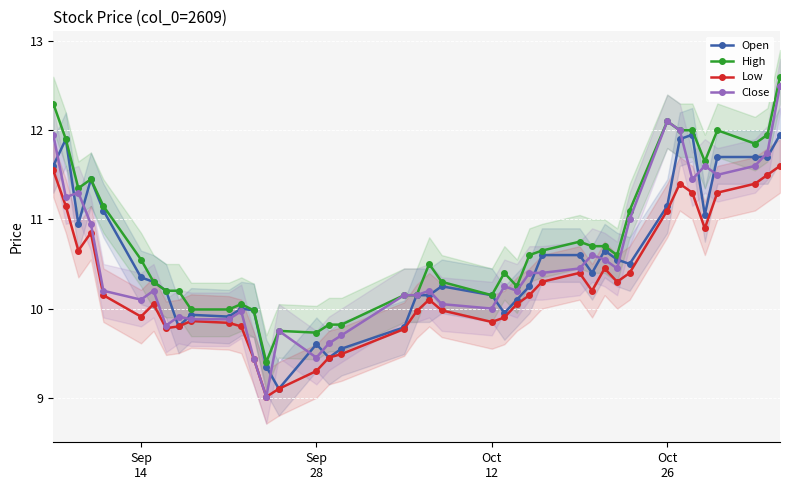

Count the number of categories in the chart.

40